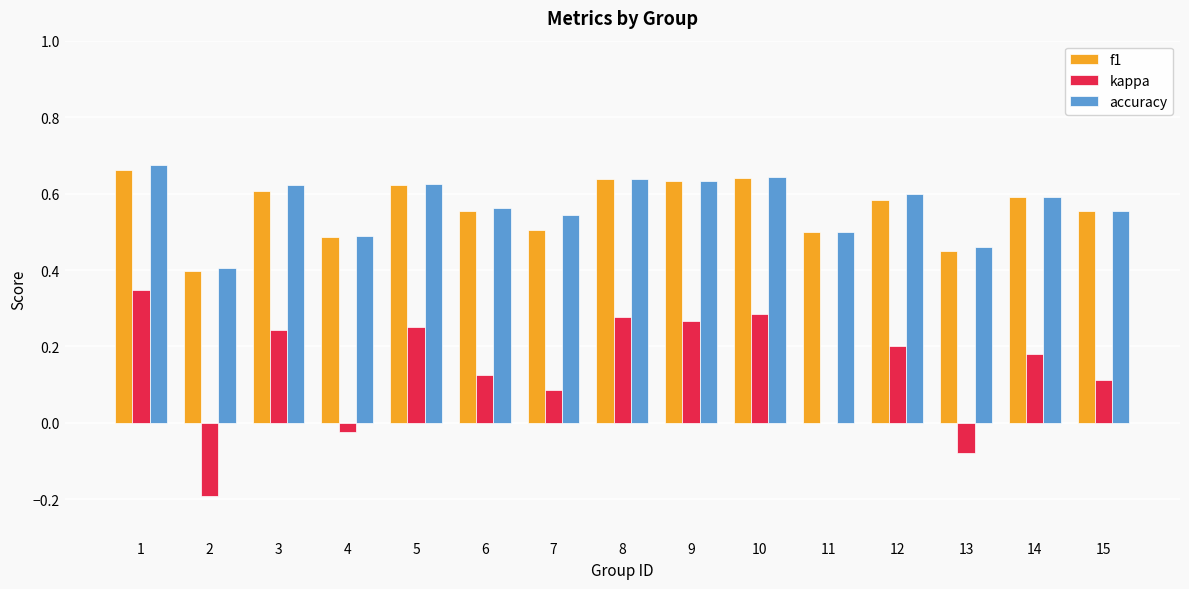

The value of f1 at 4 is 0.2. True or false?

False